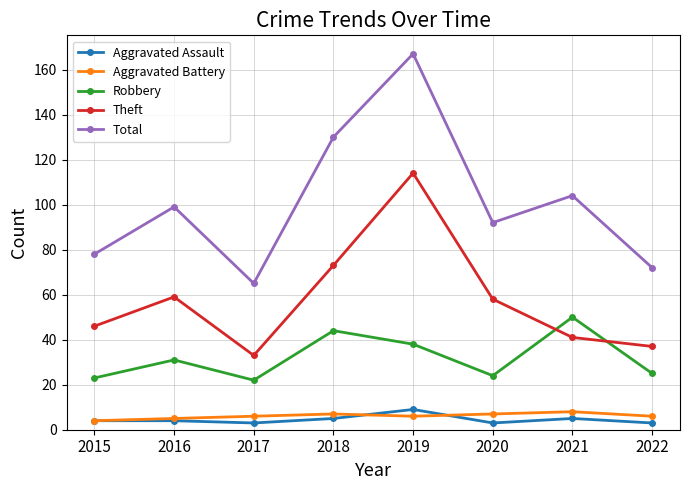

What is the total value across all series at 2021?

208